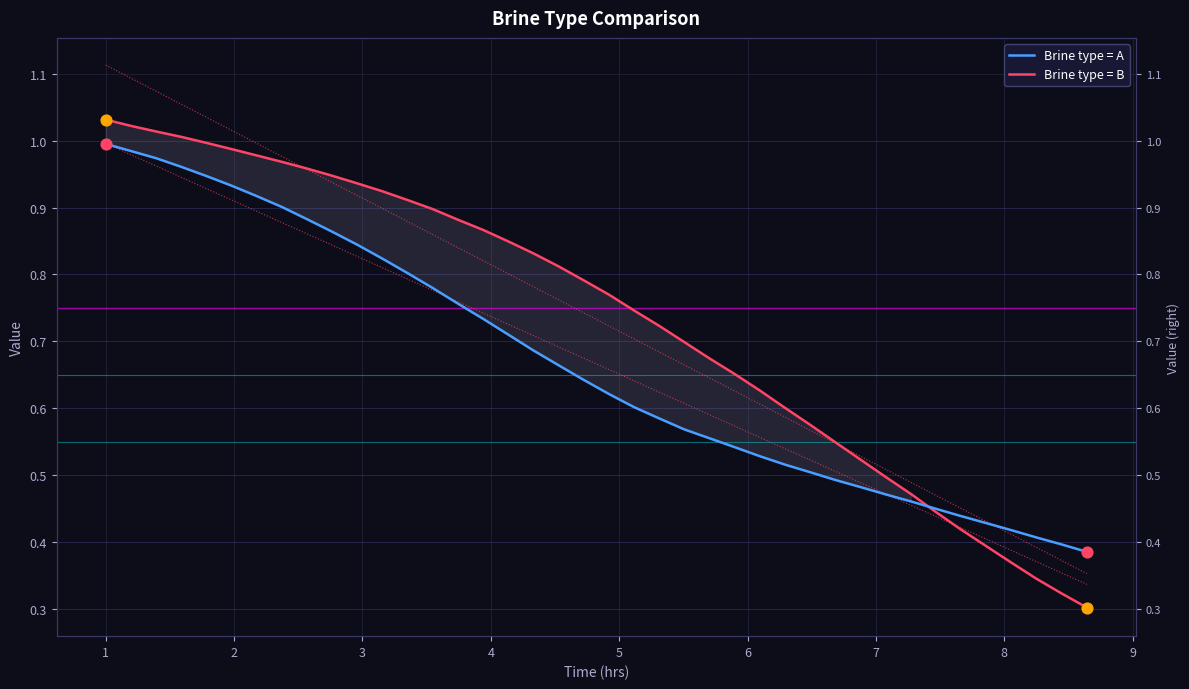

At how many categories does at least one series exceed 0?

40